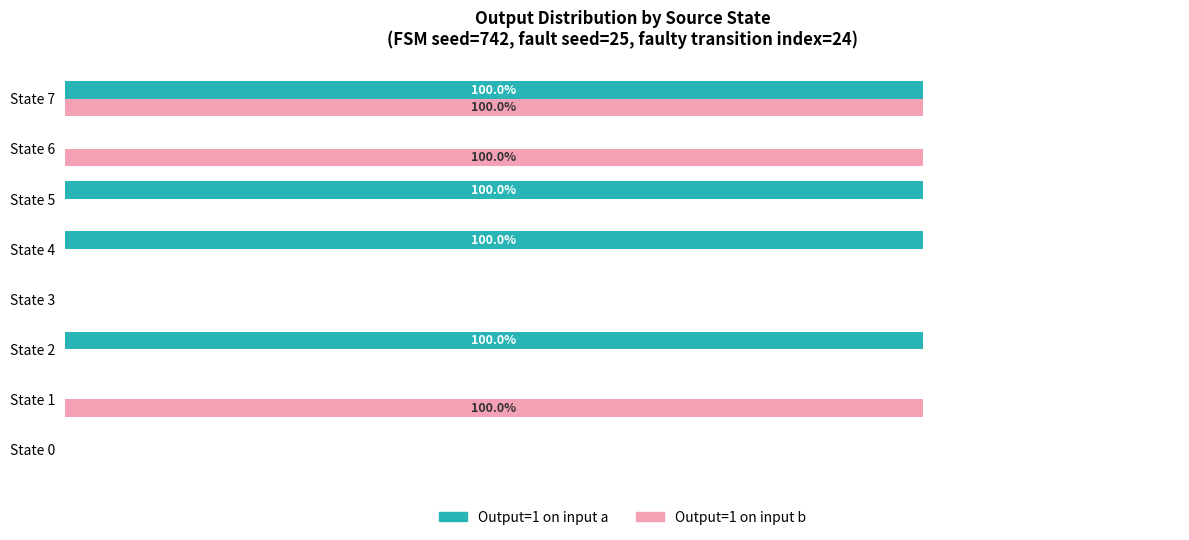

What are all the series names shown in the legend?

Output=1 on input a, Output=1 on input b